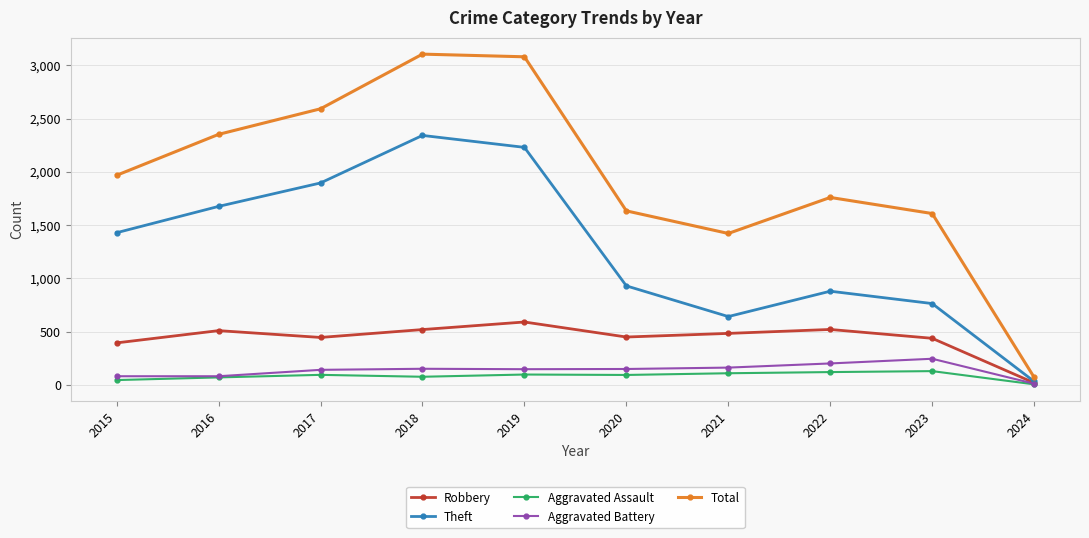

What is the spread (max minus min) of values at 2019?

2982